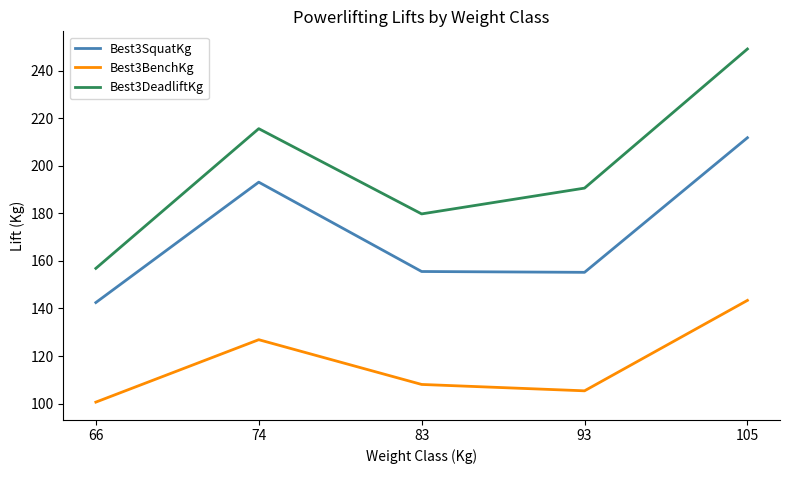

List the series in order of their peak value, lowest first.

Best3BenchKg, Best3SquatKg, Best3DeadliftKg